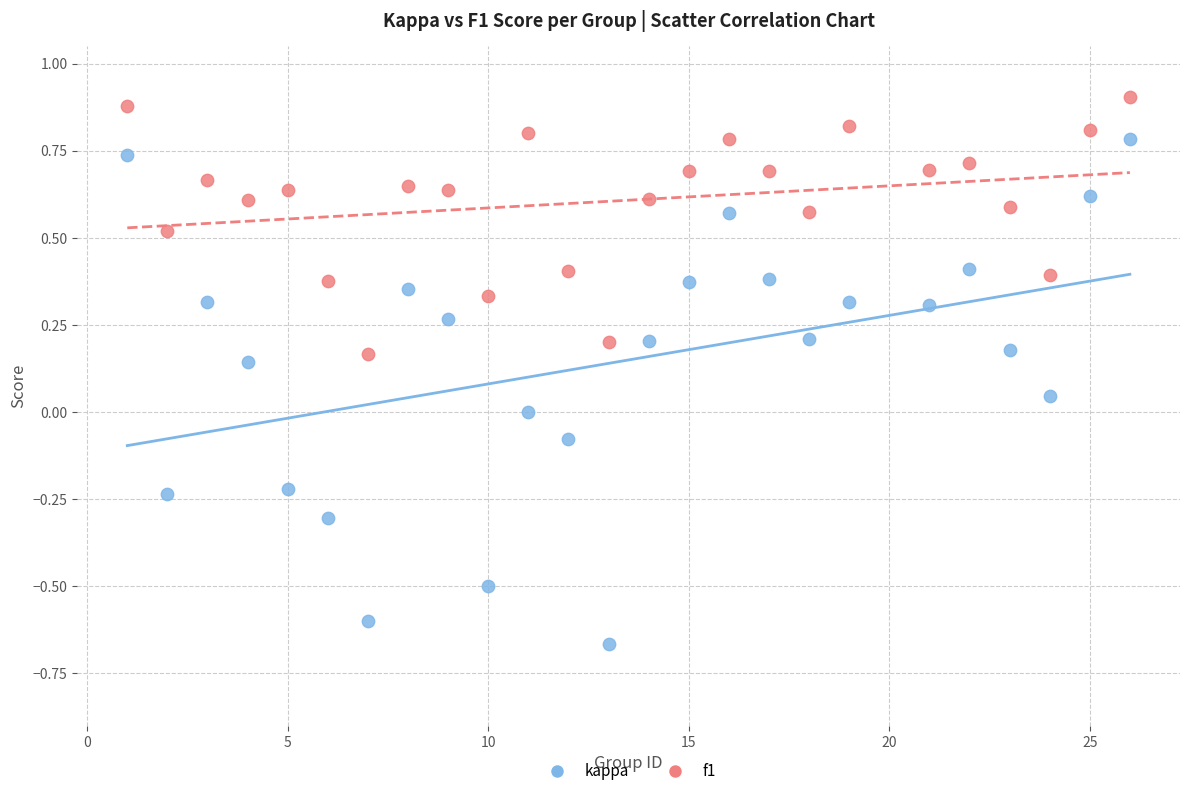

Which series has the largest Y range (max minus min)?

kappa